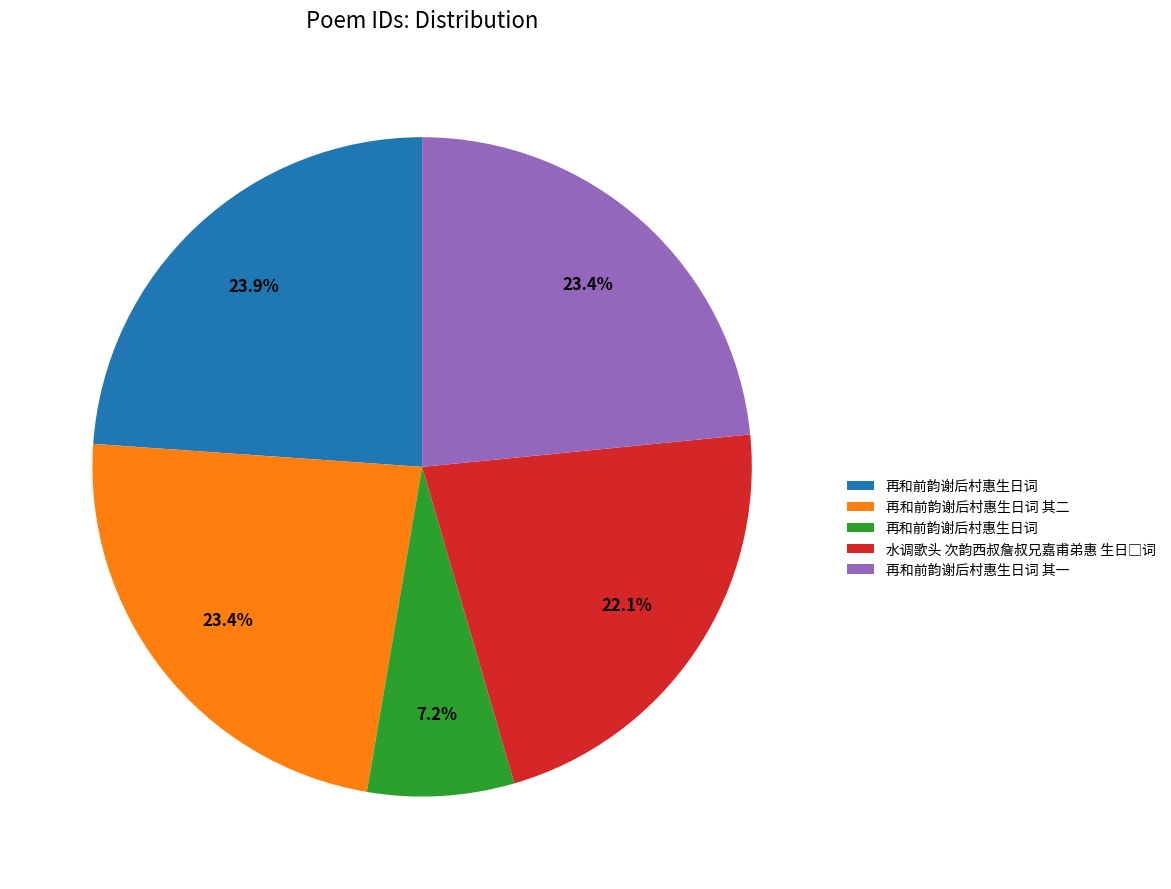

How many segments does this pie chart have?

5